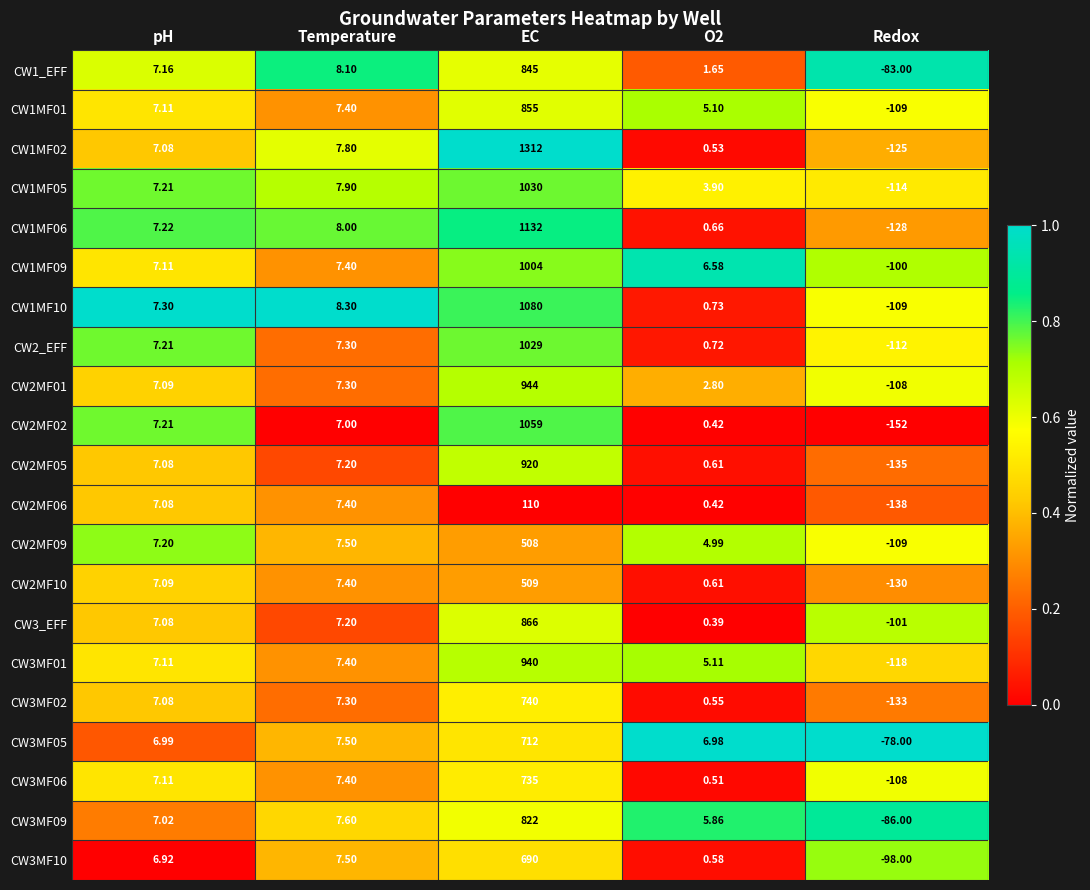

Which category has the highest value in the CW1MF06 series?

EC